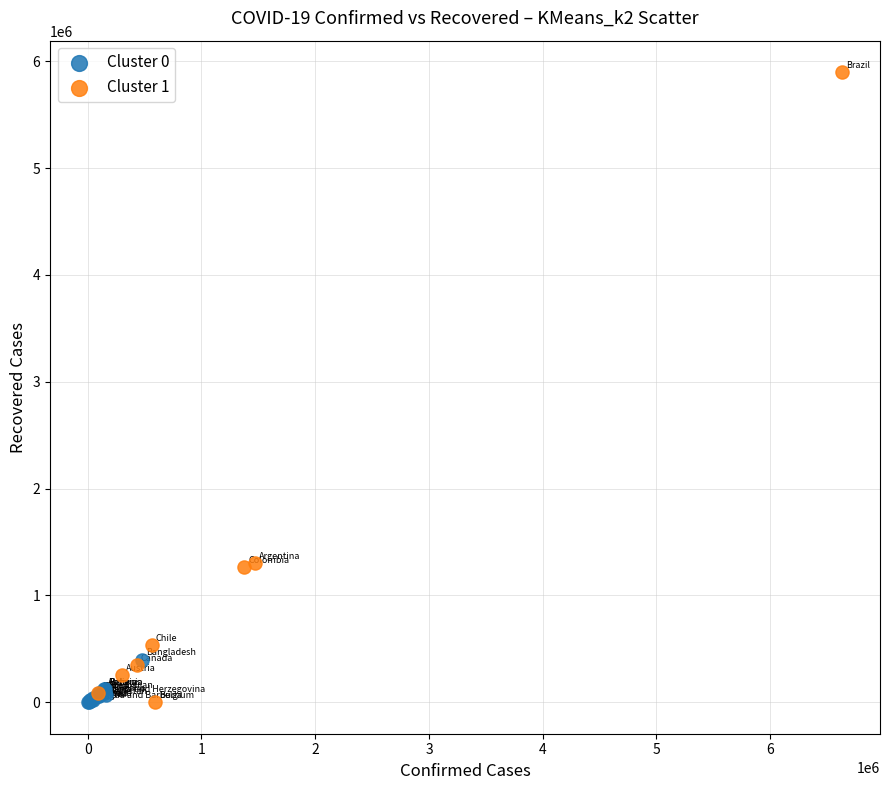

Which series contains the highest Y value?

Cluster 1